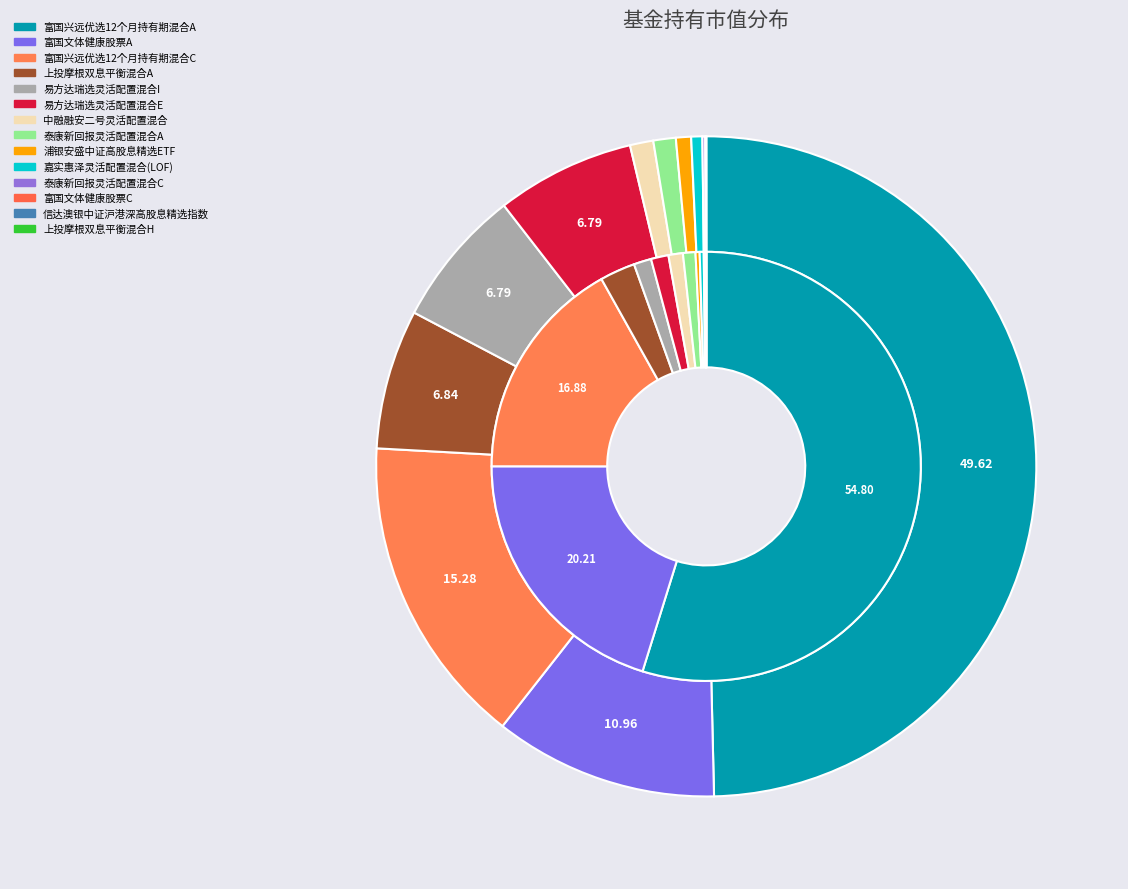

True or false: 浦银安盛中证高股息精选ETF accounts for 11% of the total.

False